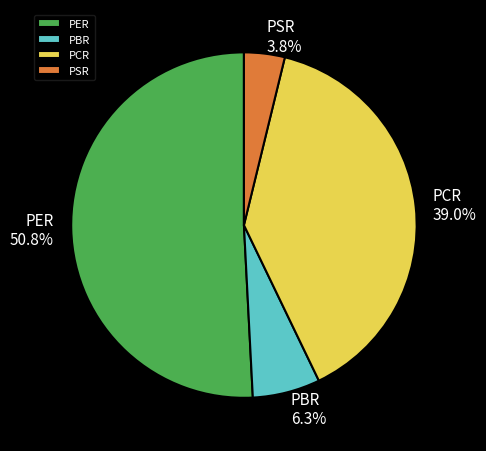

How many slices are in this pie chart?

4